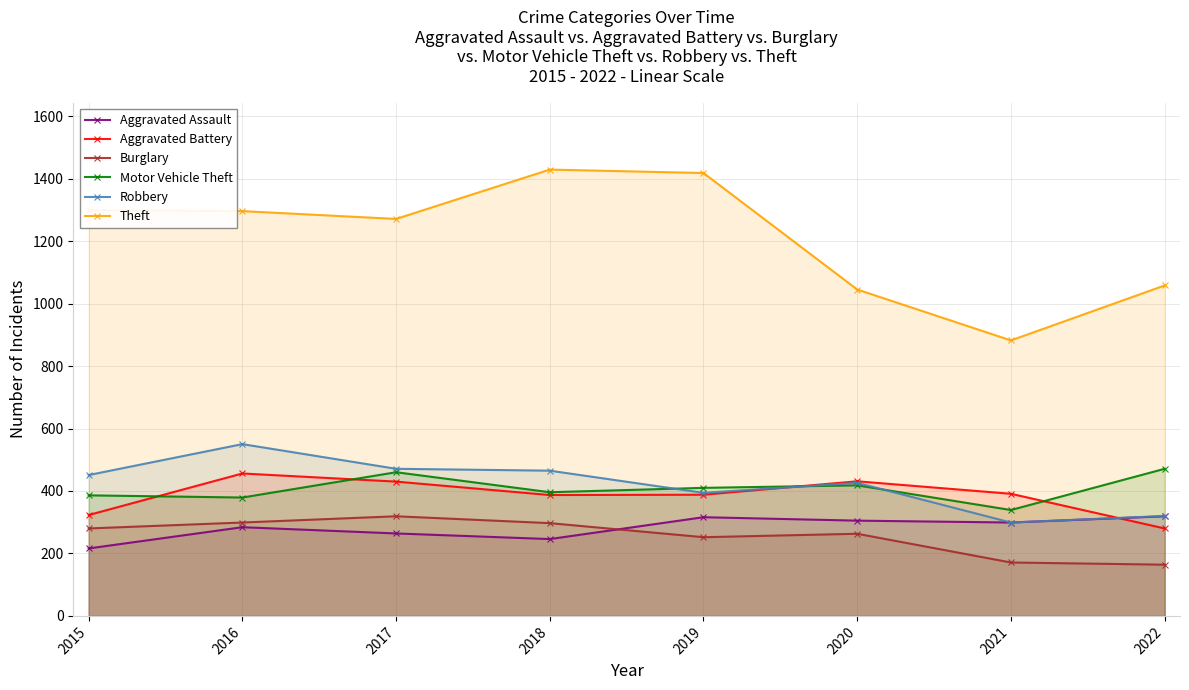

What is the value of the Robbery point at the 8th from the left?

320